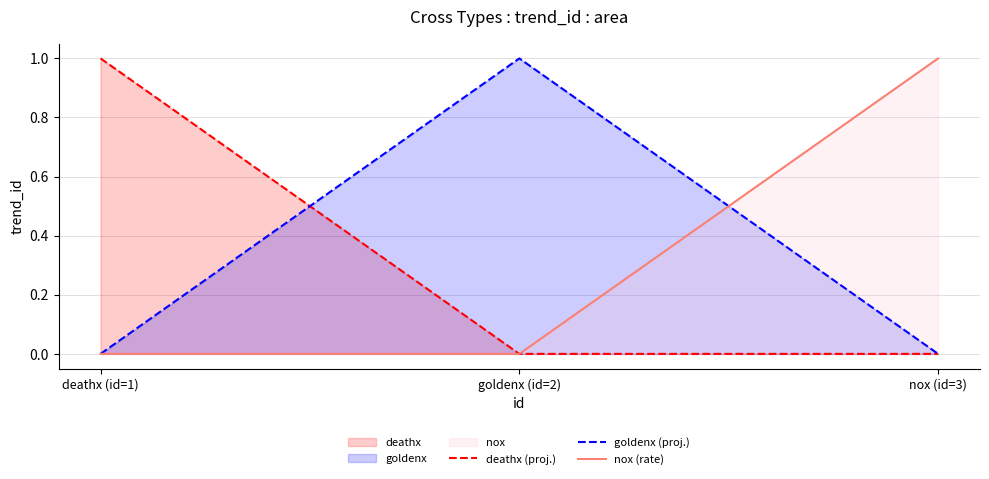

How many deathx (proj.) values are between 0 and 1?

3